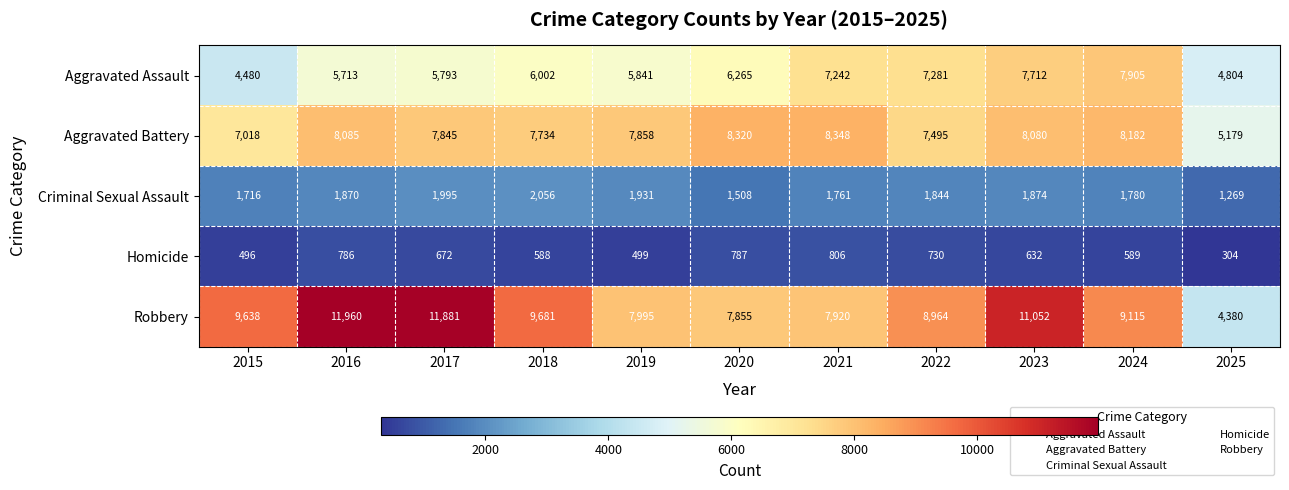

Rank the categories by Aggravated Battery value from highest to lowest.

2021, 2020, 2024, 2016, 2023, 2019, 2017, 2018, 2022, 2015, 2025